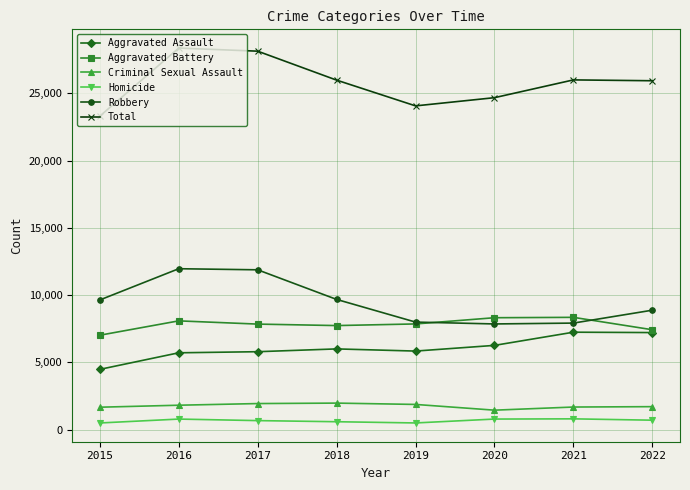

The value of Robbery at 2015 is 9638. True or false?

True